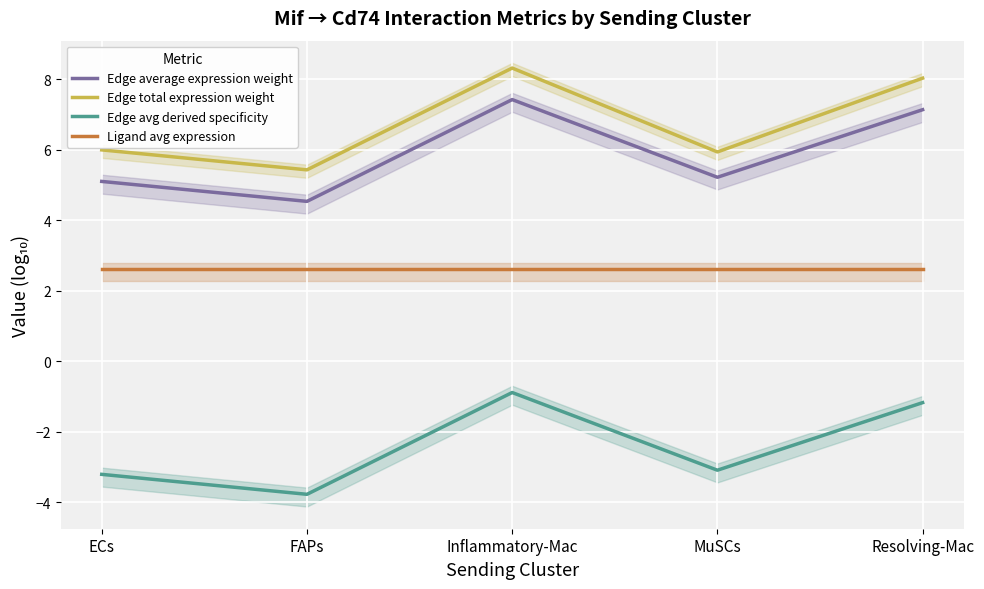

True or false: Ligand avg expression and Edge avg derived specificity intersect in this chart.

False